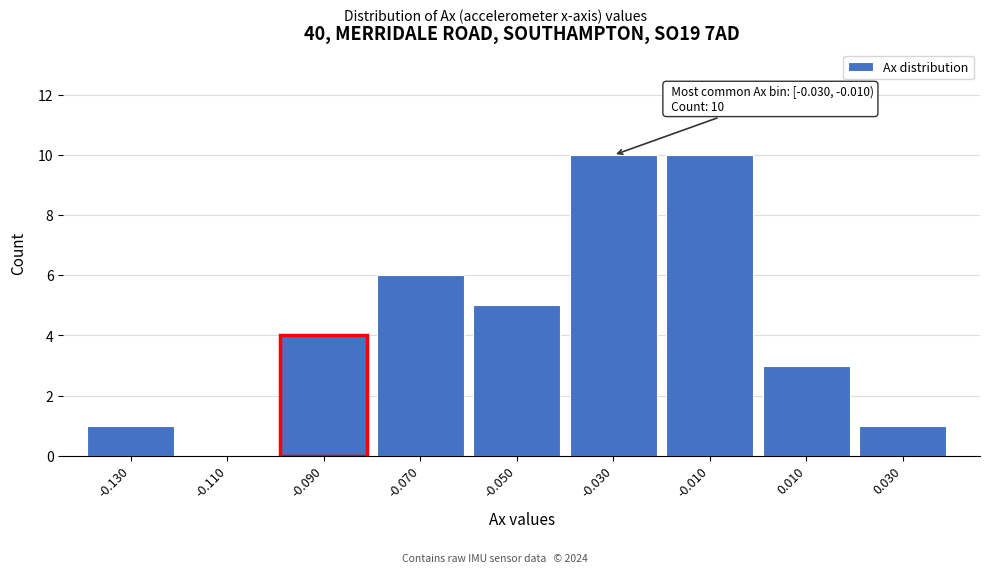

Reading left to right, extract all data points from this chart.

-0.130=1	-0.110=0	-0.090=4	-0.070=6	-0.050=5	-0.030=10	-0.010=10	0.010=3	0.030=1